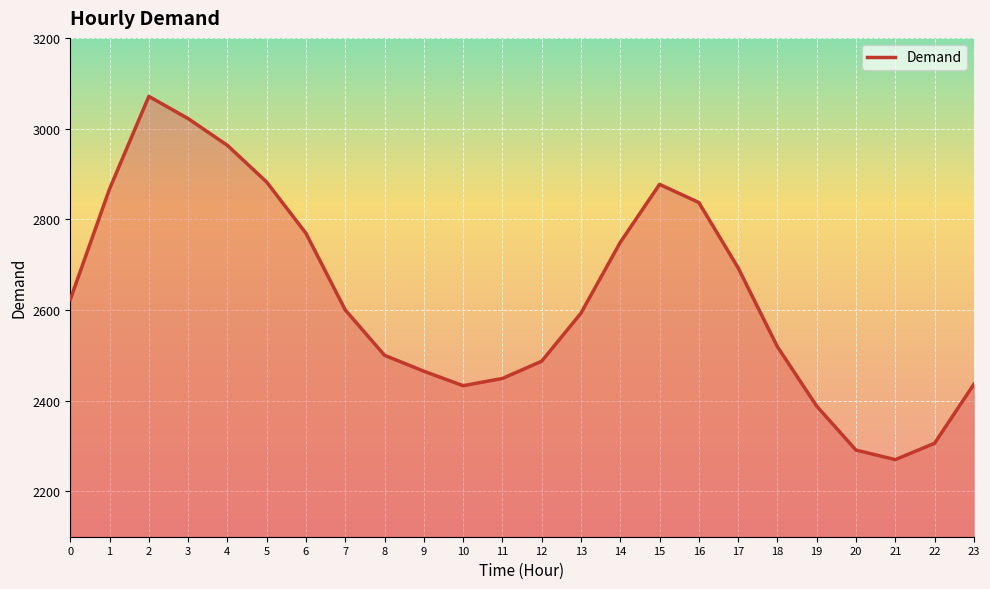

What value does the data have at 12, to the nearest 50?

2500